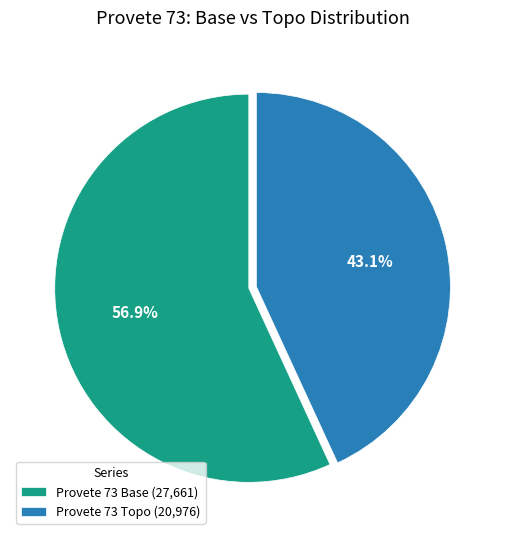

Does Provete 73 Topo account for over 50% of the chart?

No